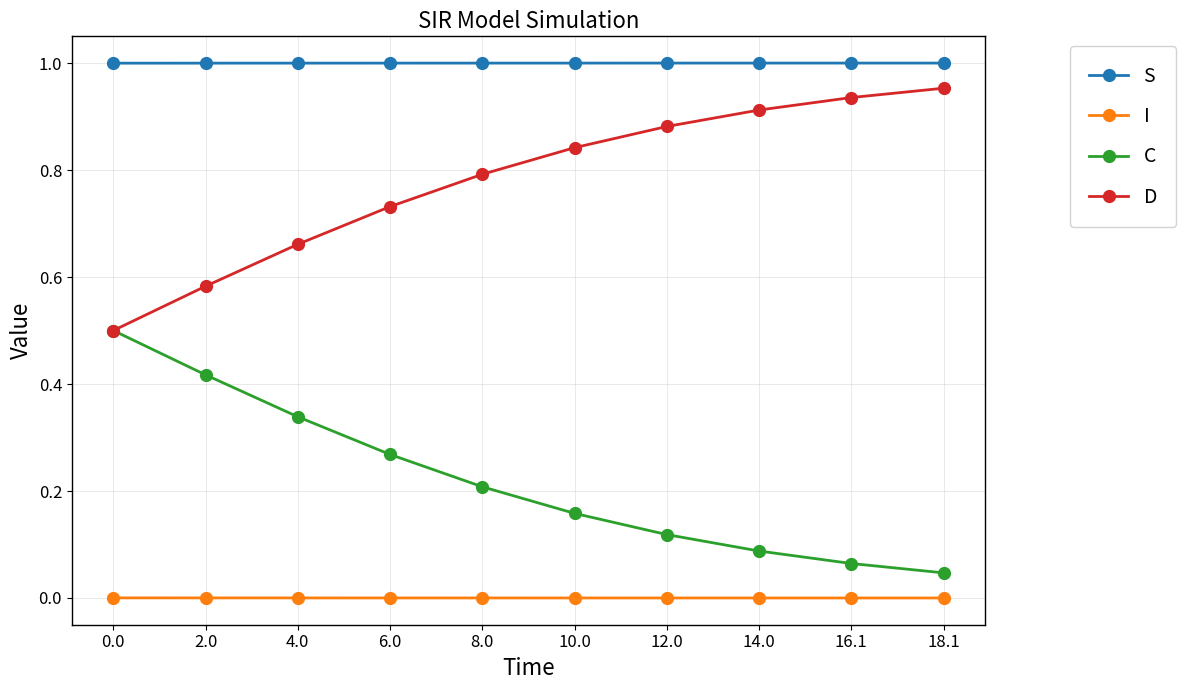

True or false: S and C intersect in this chart.

False